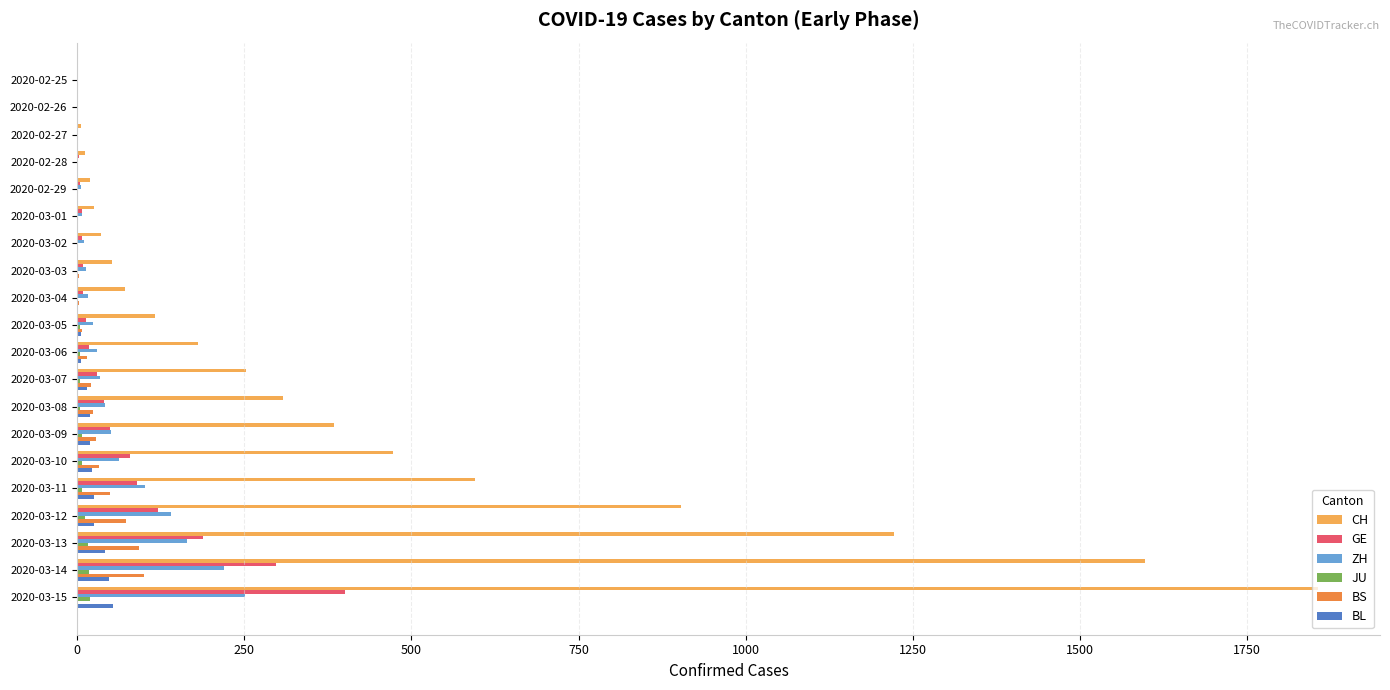

Between 2020-02-29 and 2020-03-07, which series saw the biggest shift?

CH